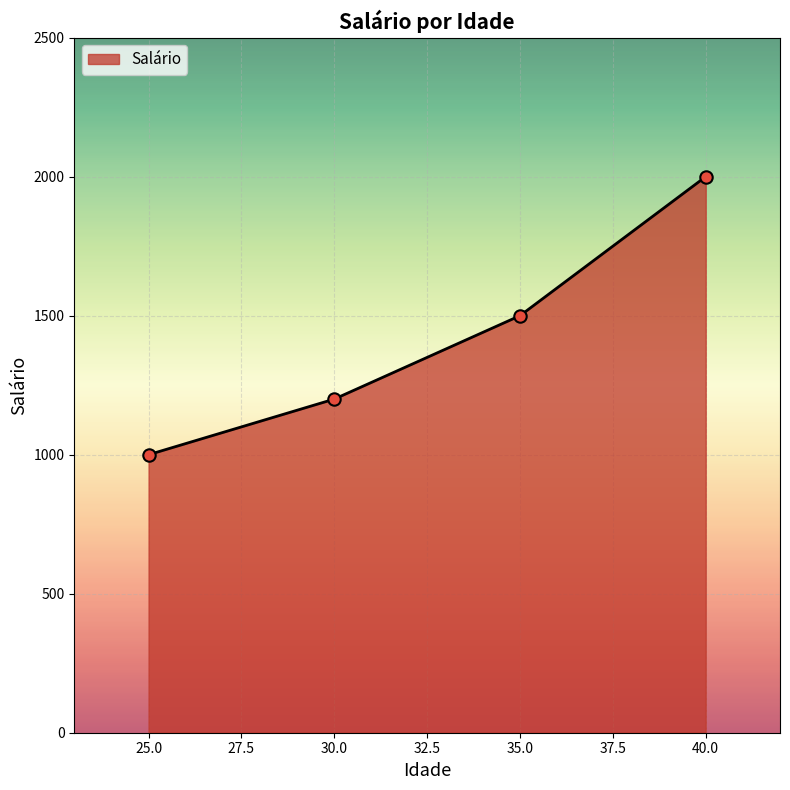

Approximately how many times larger is the value at 25.0 compared to 35.0?

0.7